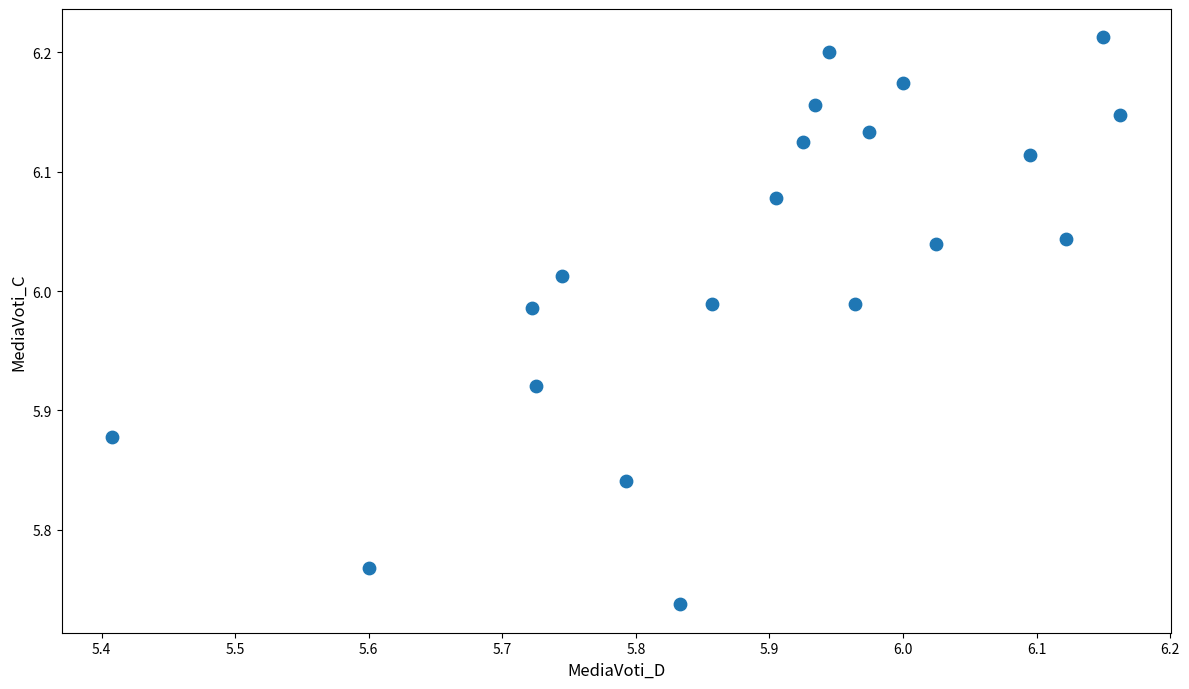

What is the range of Y values (max minus min)?

0.5